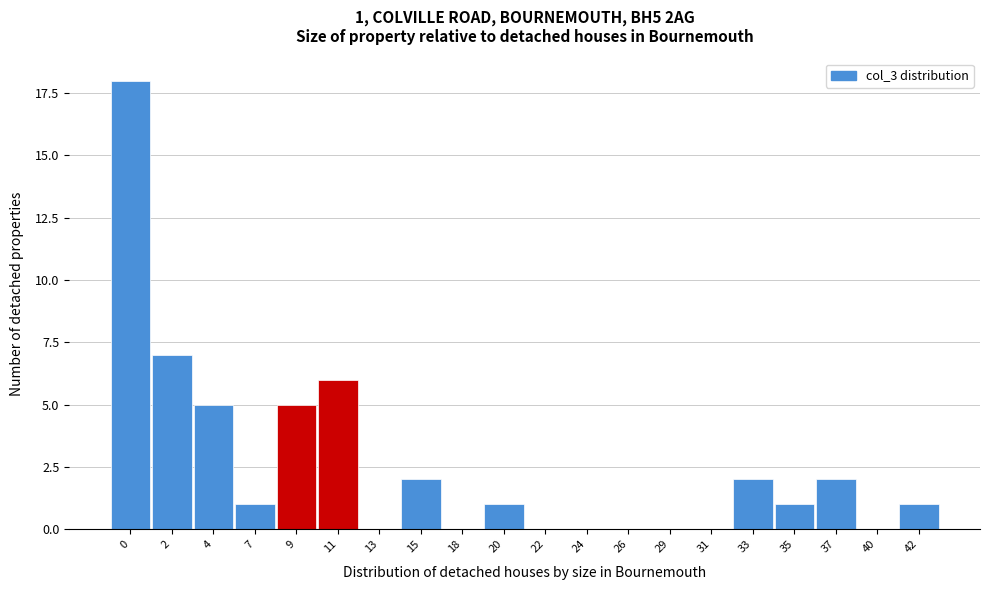

Reading left to right, what are all the values shown in this chart?

0=18	2=7	4=5	7=1	9=5	11=6	13=0	15=2	18=0	20=1	22=0	24=0	26=0	29=0	31=0	33=2	35=1	37=2	40=0	42=1